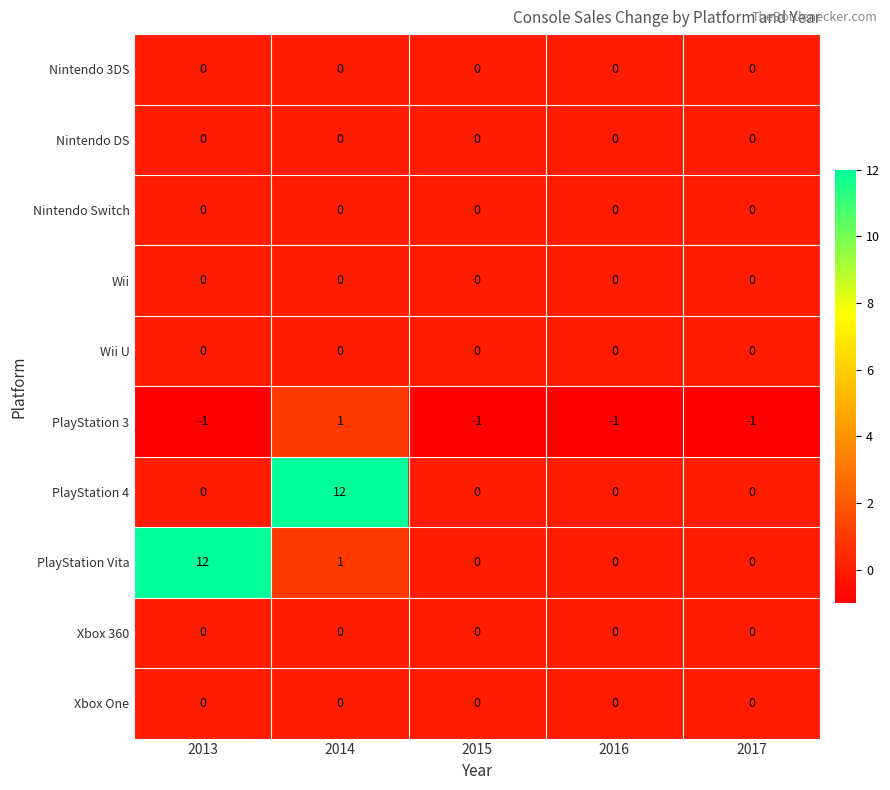

At which label does PlayStation 3 reach its peak?

2014